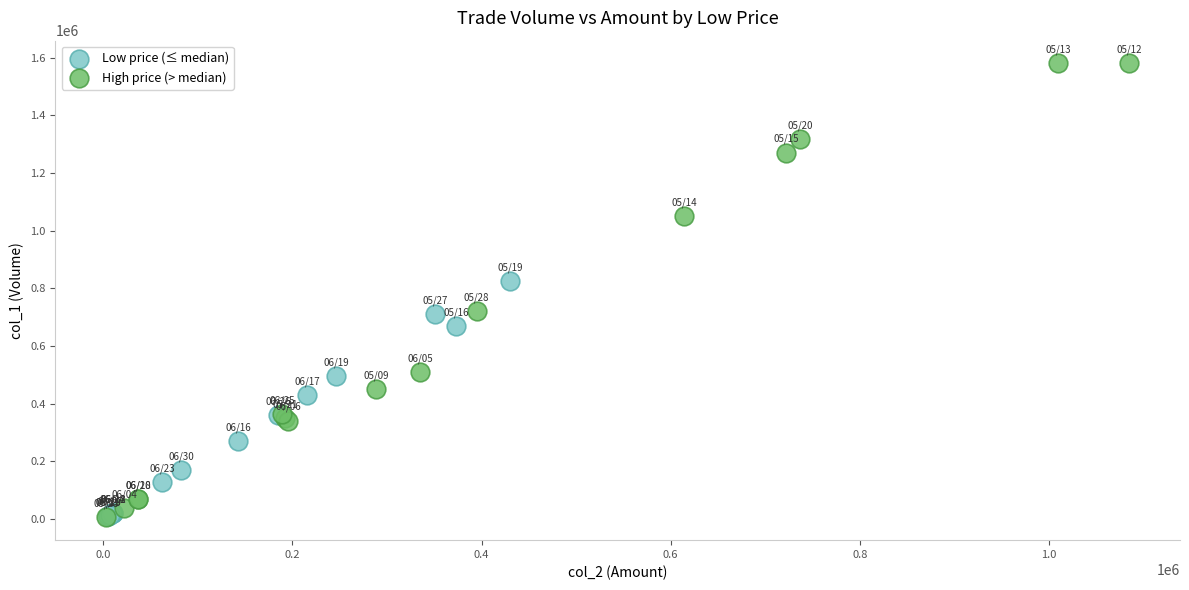

Which series reaches the maximum Y coordinate?

High price (> median)